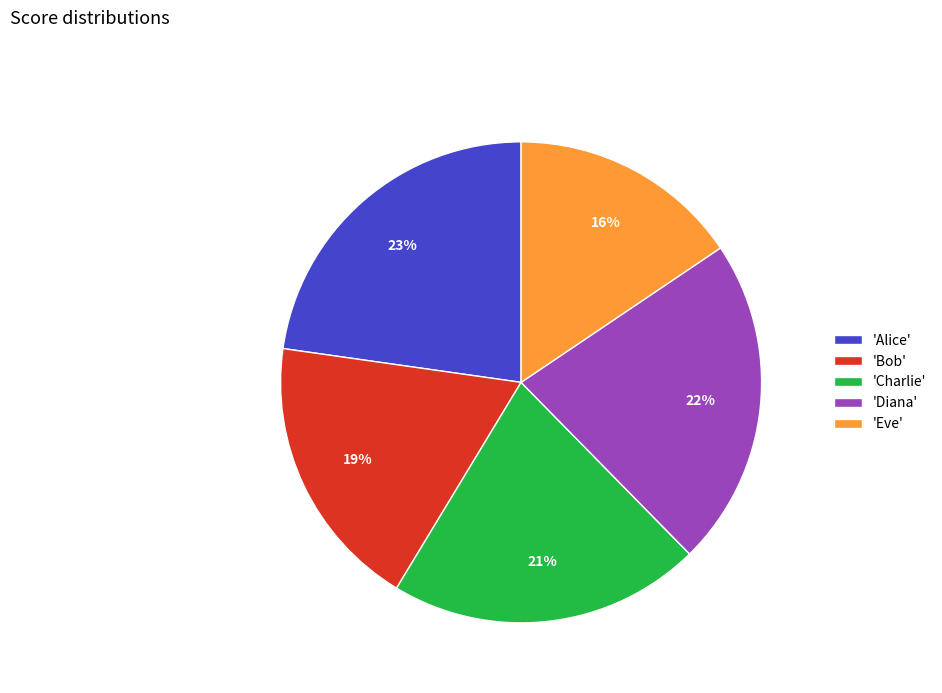

To the nearest percent, what is the average slice percentage?

20%